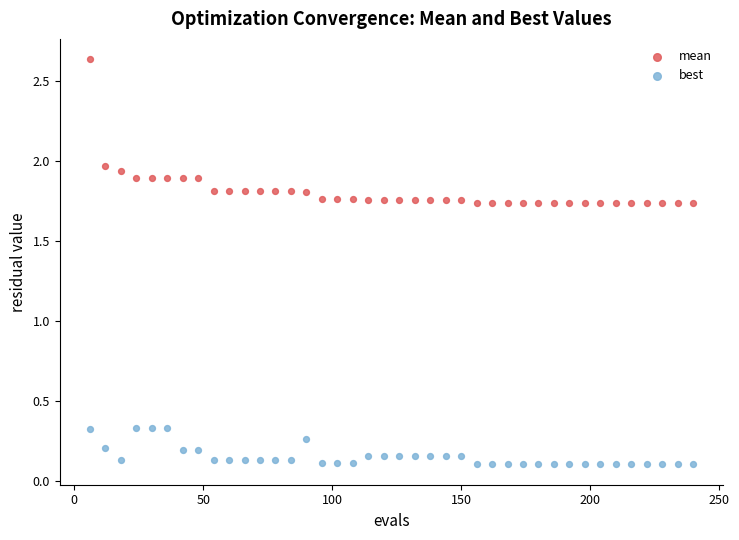

Which series has the largest Y range (max minus min)?

mean